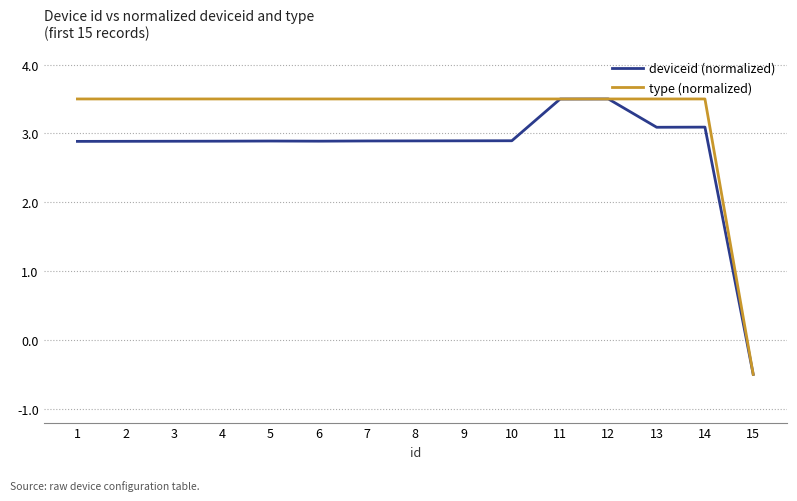

Rank the series by their average value, from lowest to highest.

deviceid (normalized), type (normalized)